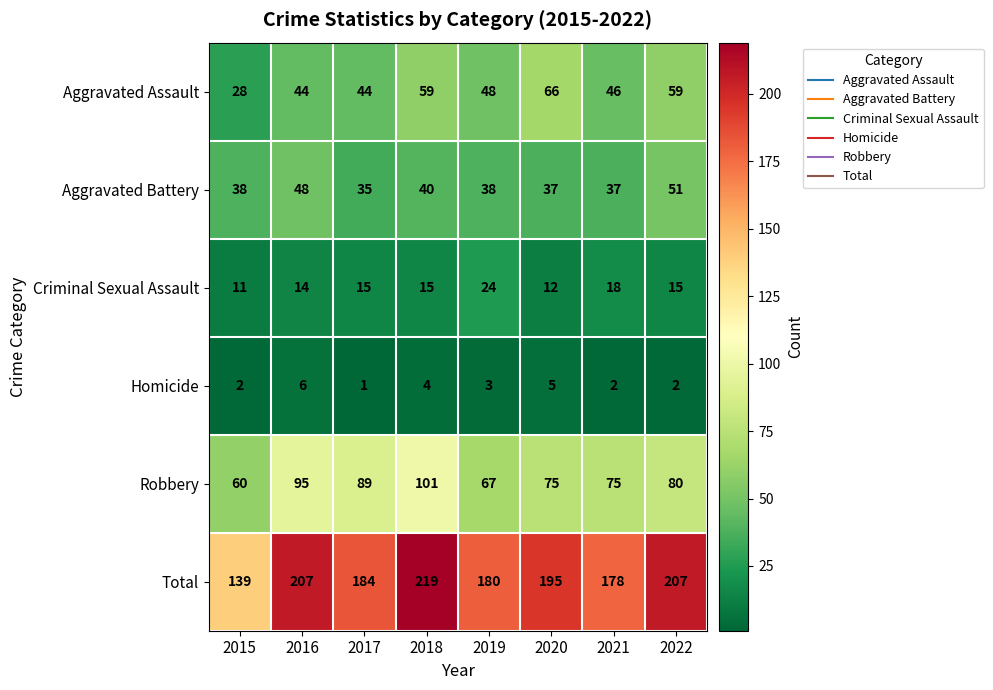

The Criminal Sexual Assault series shows 27 at 2022. True or false?

False